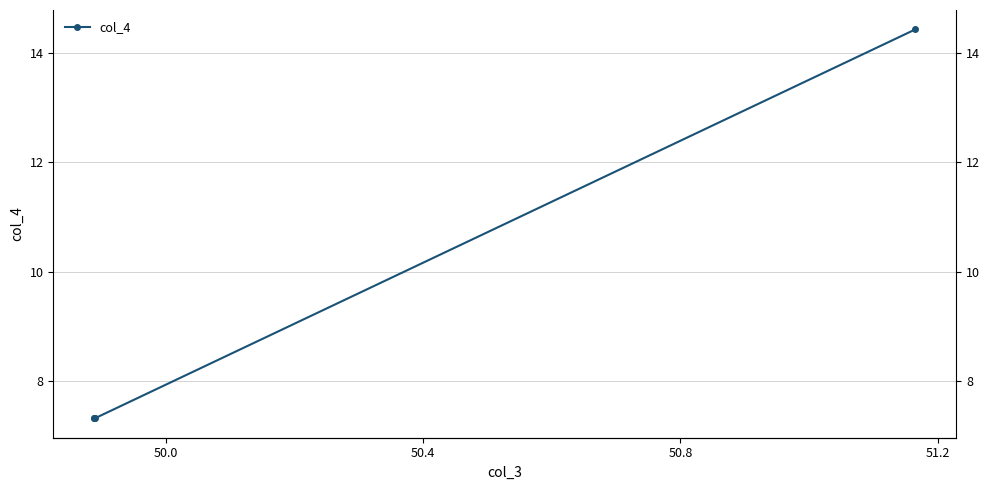

Reading left to right, what are all the values shown in this chart?

7.3	7.3	7.3	14.4